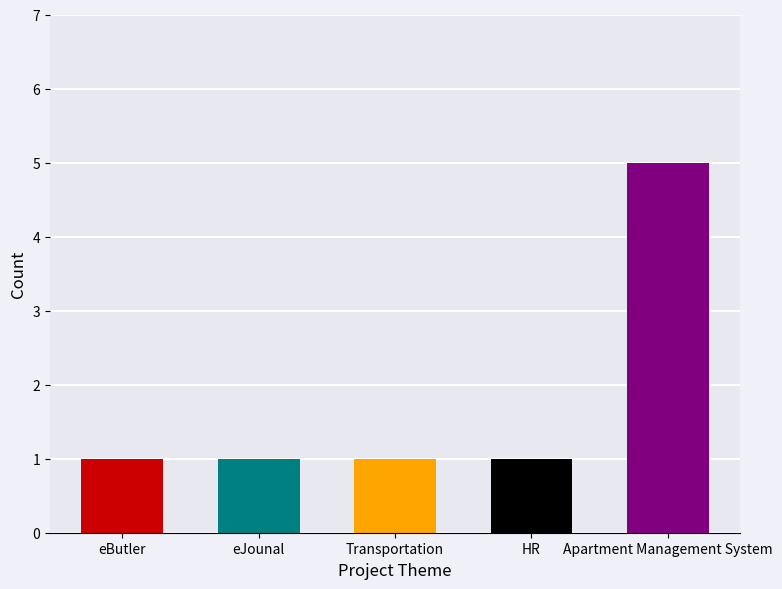

Does the chart contain any negative values?

No